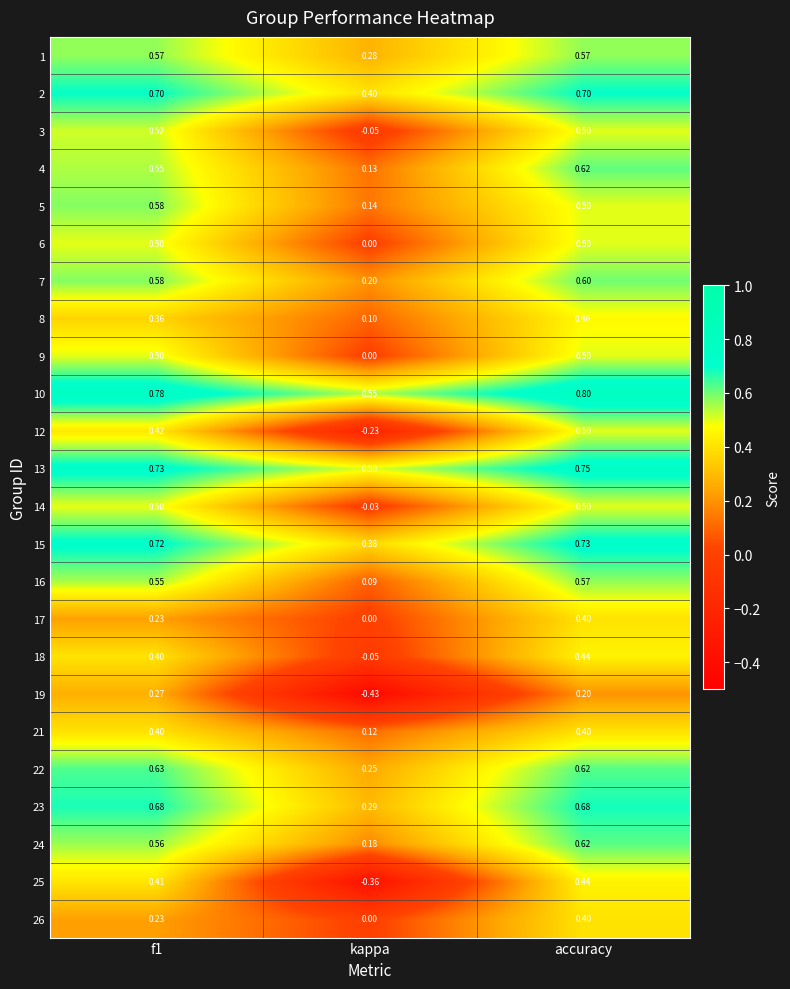

Which label corresponds to the smallest value in the chart?

kappa